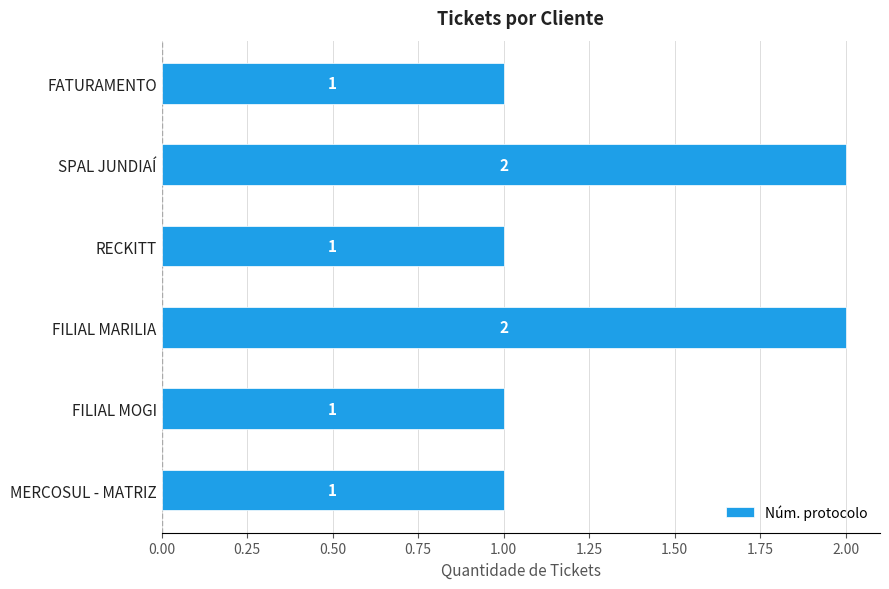

What is the difference between the maximum and minimum values?

1